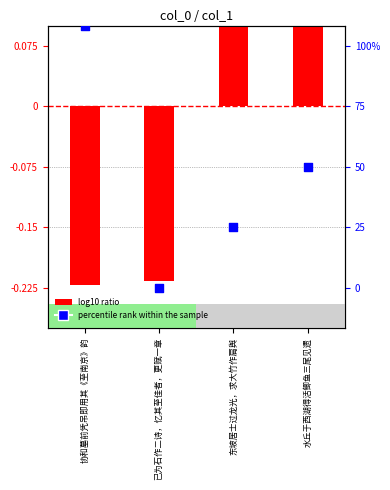

Which series has the largest total across all categories?

log10 ratio